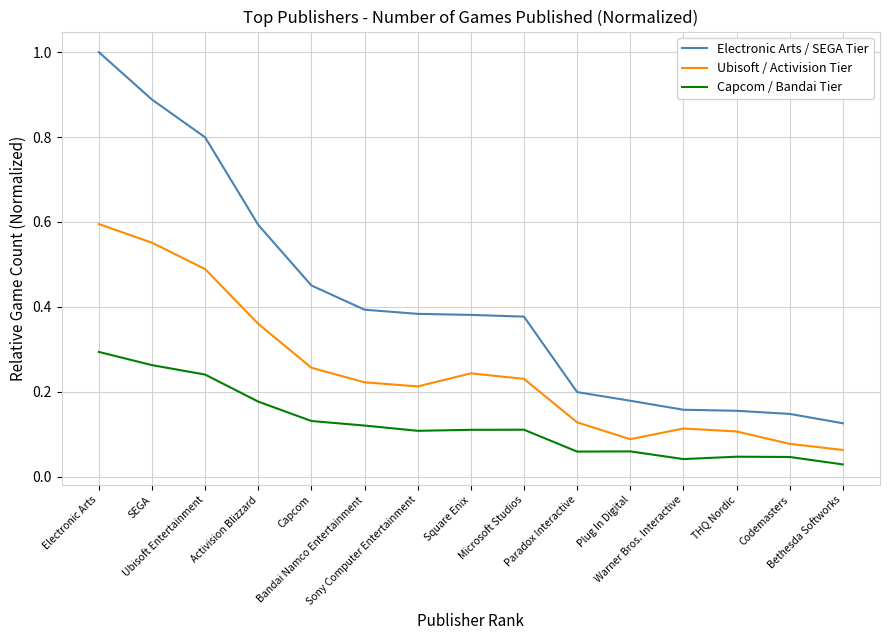

What is the maximum value shown in the chart?

1.0